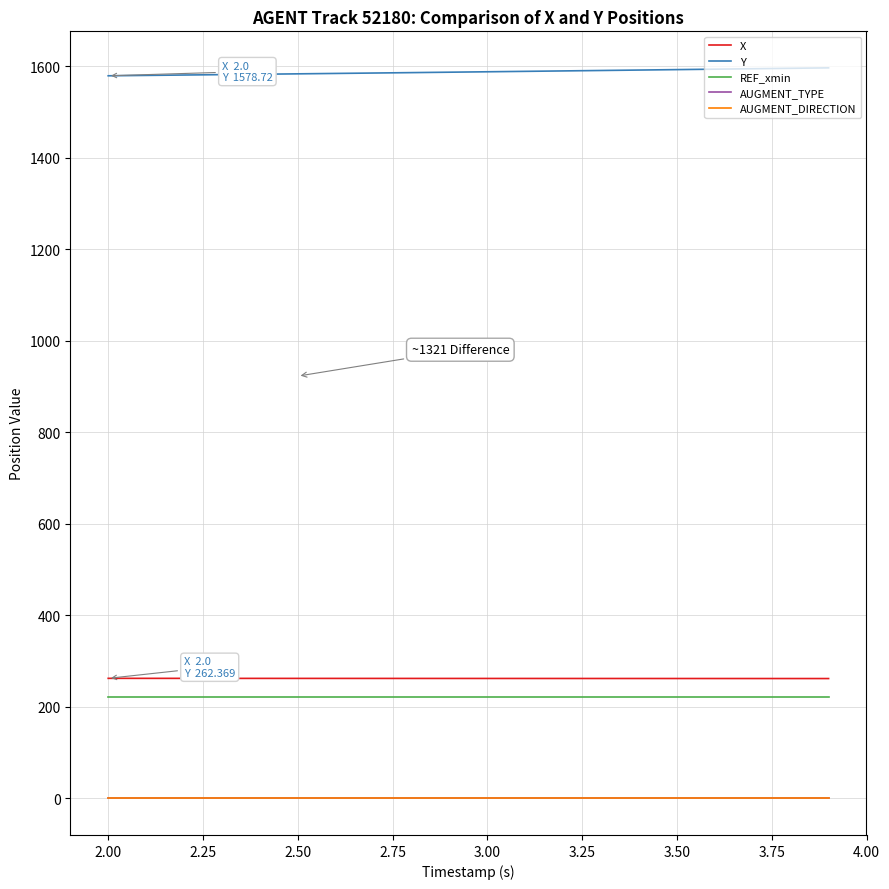

What is the minimum value for REF_xmin?

222.7